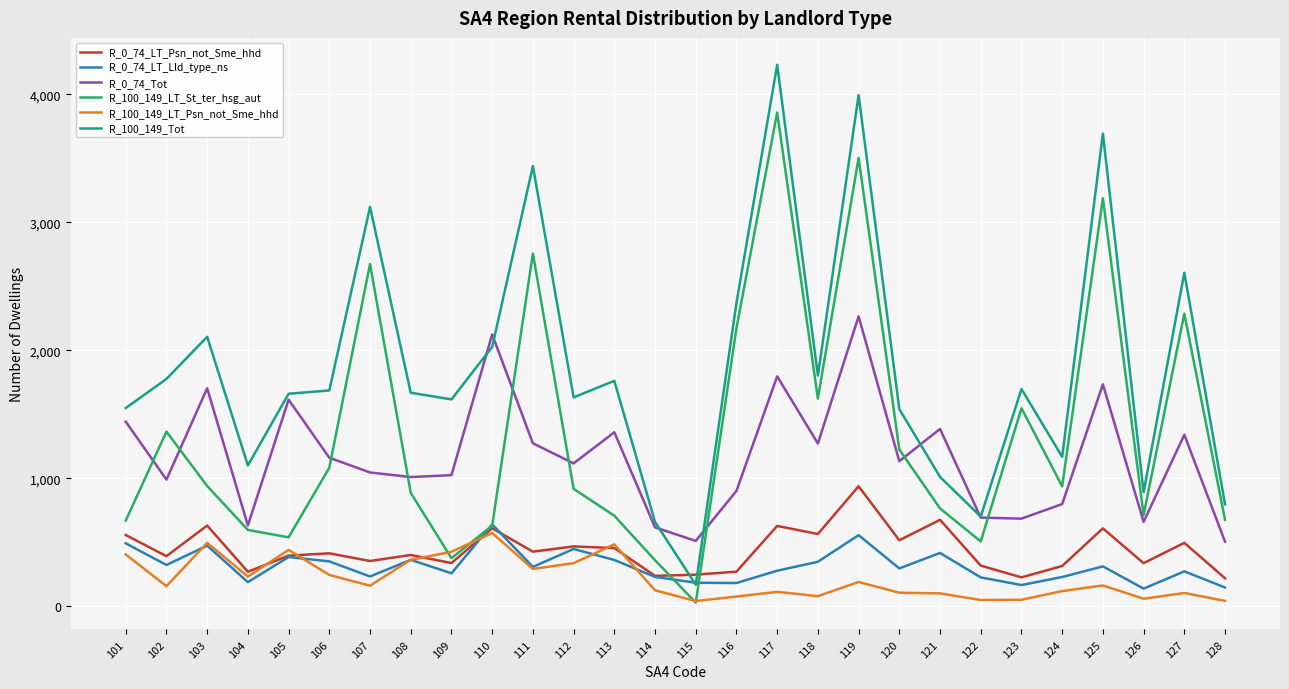

True or false: R_0_74_LT_Psn_not_Sme_hhd has a value of 391 at 102.

True